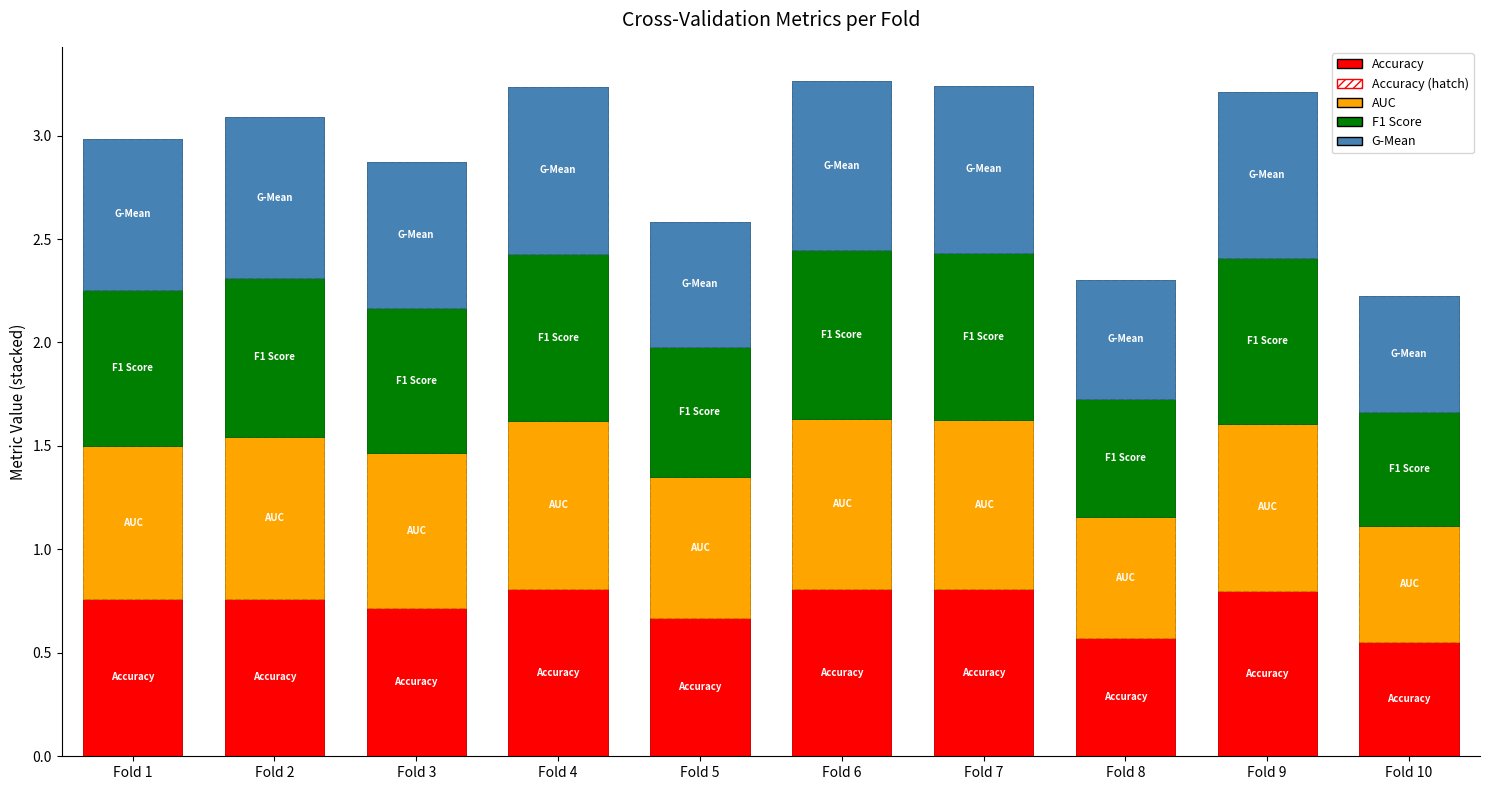

What is the maximum value shown in the chart?

0.8